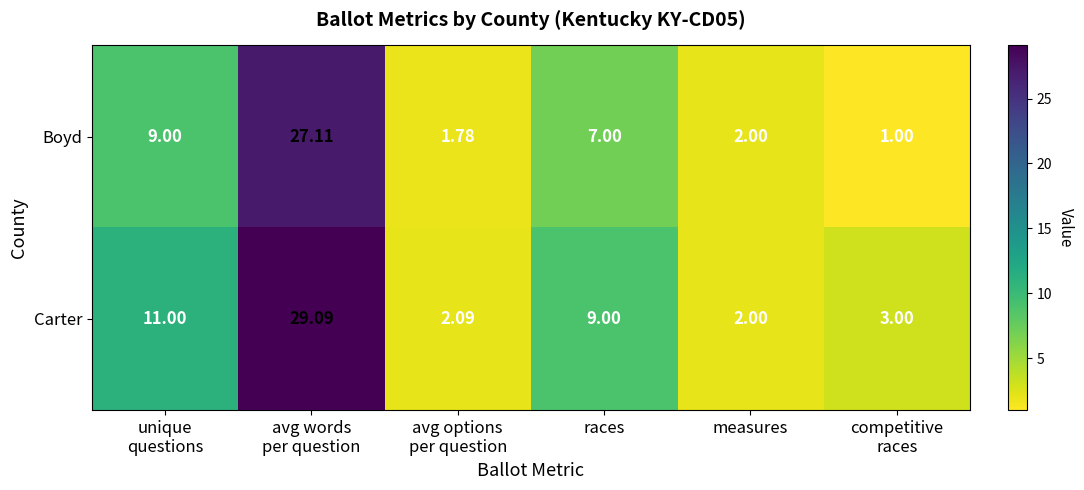

Which series has the widest spread of values?

Carter